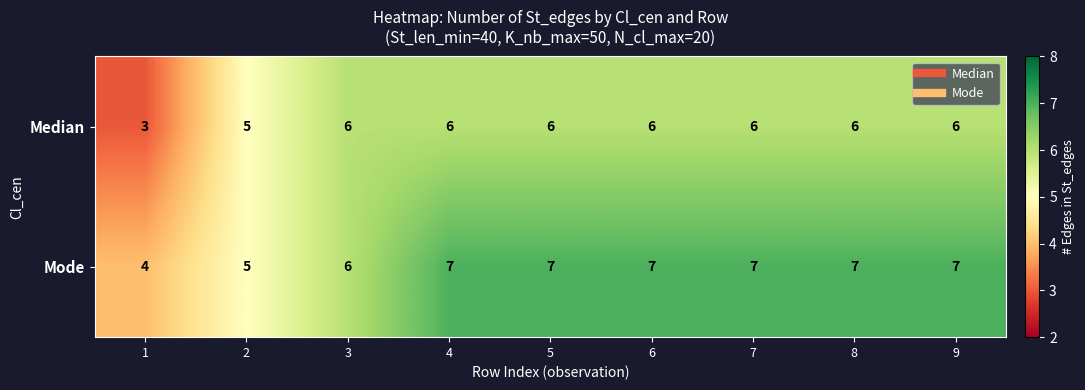

What is the maximum value shown in the chart?

7